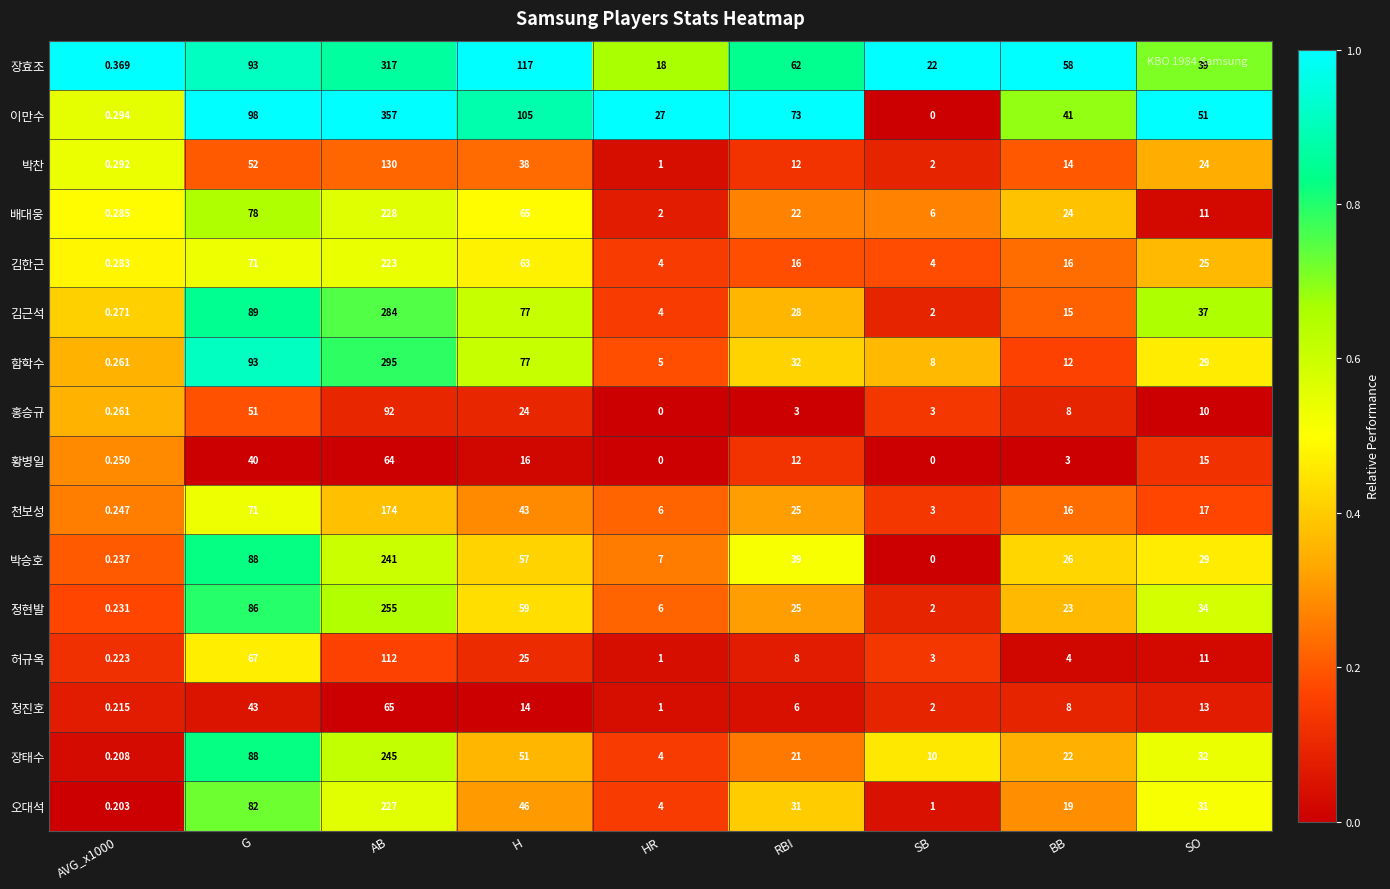

Which series has the largest range (max minus min)?

이만수